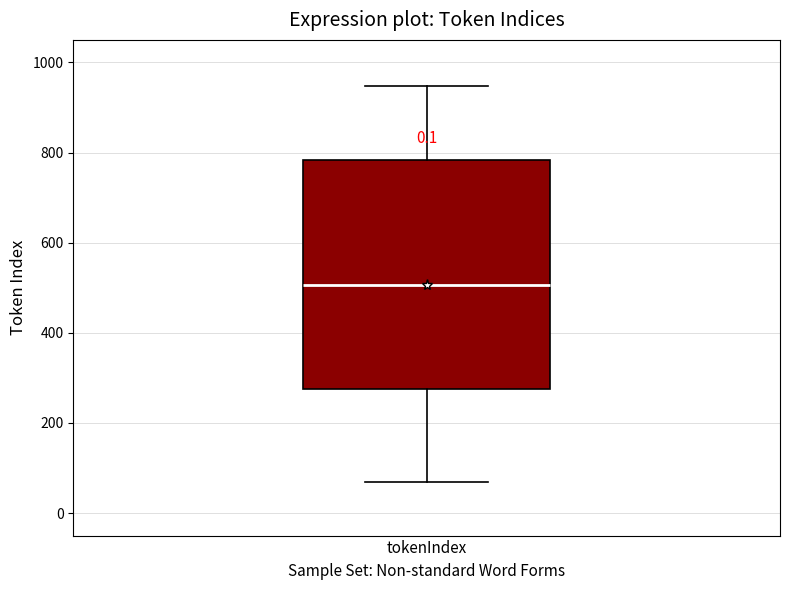

Transcribe this box plot: give where the median line is, the range the box spans, and where the two whiskers end, as read against the y-axis. The values are not printed on the chart, so give them approximately, as read against the axis.

median 500, box 280 to 780, whiskers 80 to 940